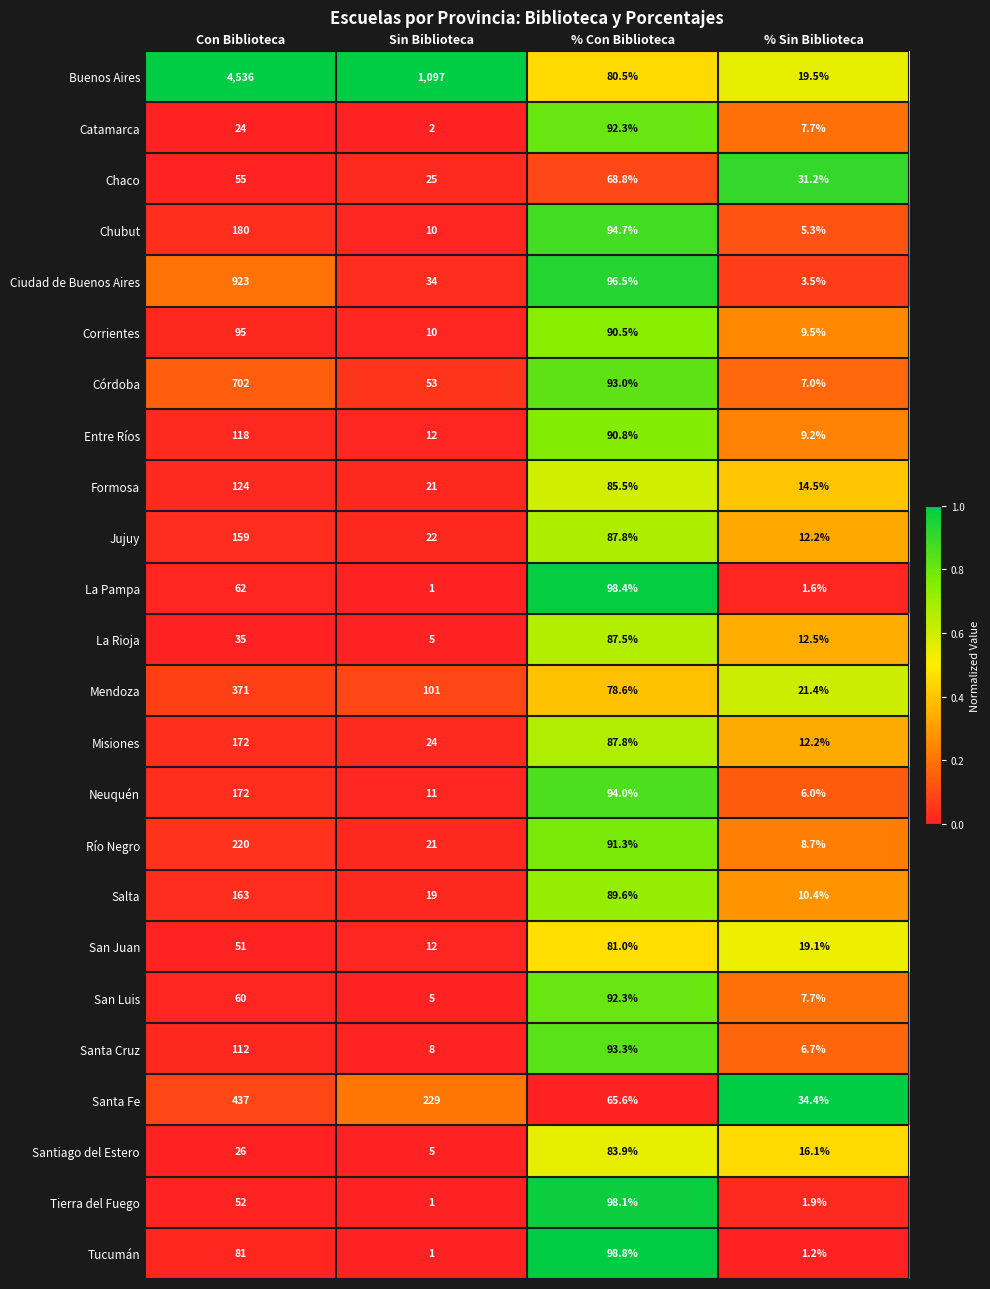

True or false: Catamarca has a value of 24.0 at Con Biblioteca.

True